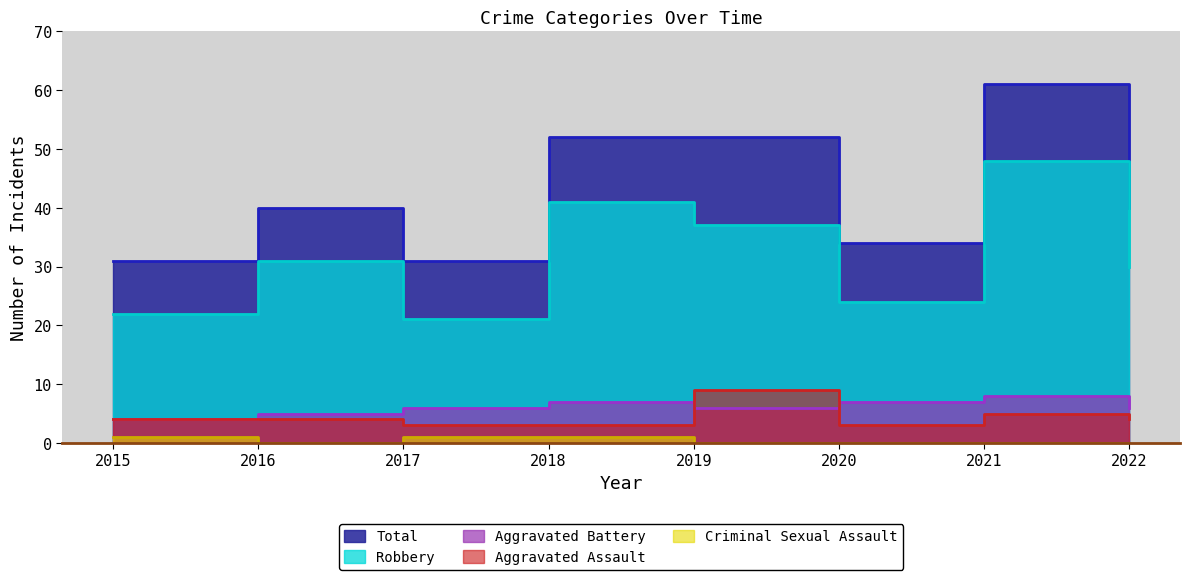

How many lines are shown in the chart?

5